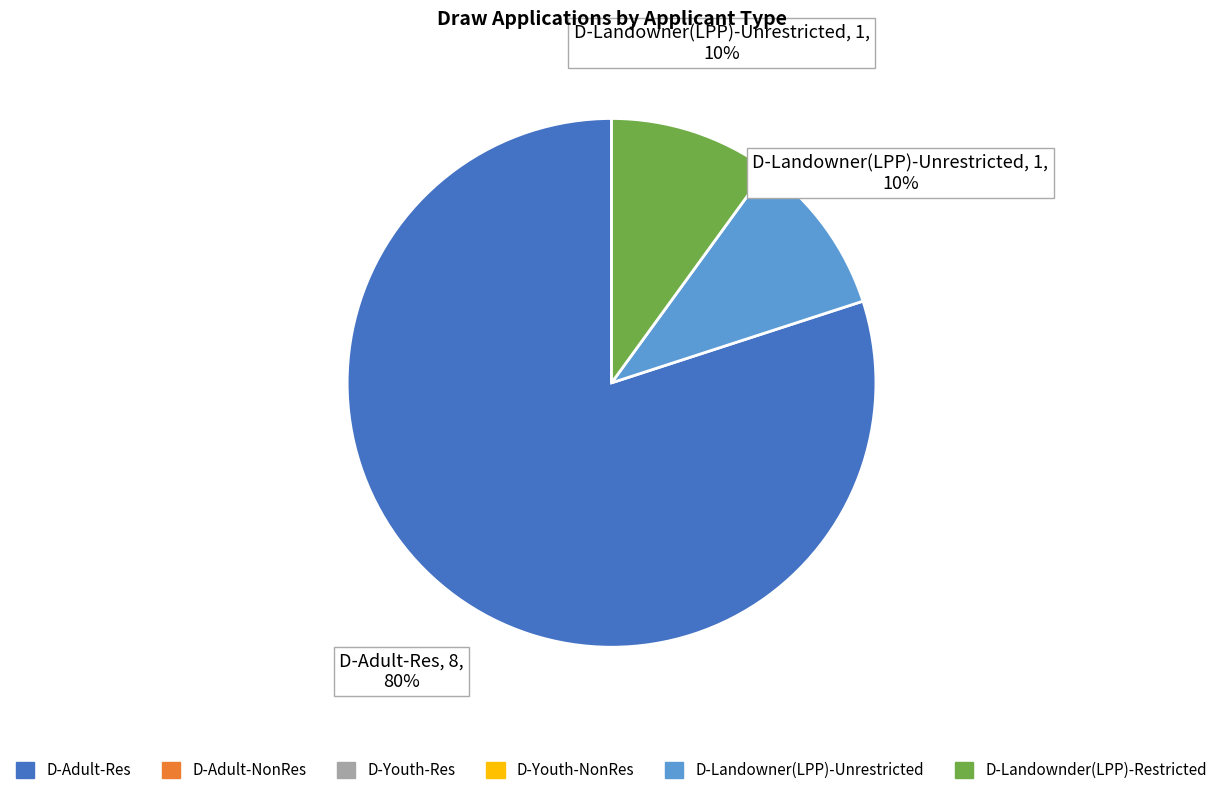

To the nearest percent, what is the difference between the largest and smallest slice percentages?

70%